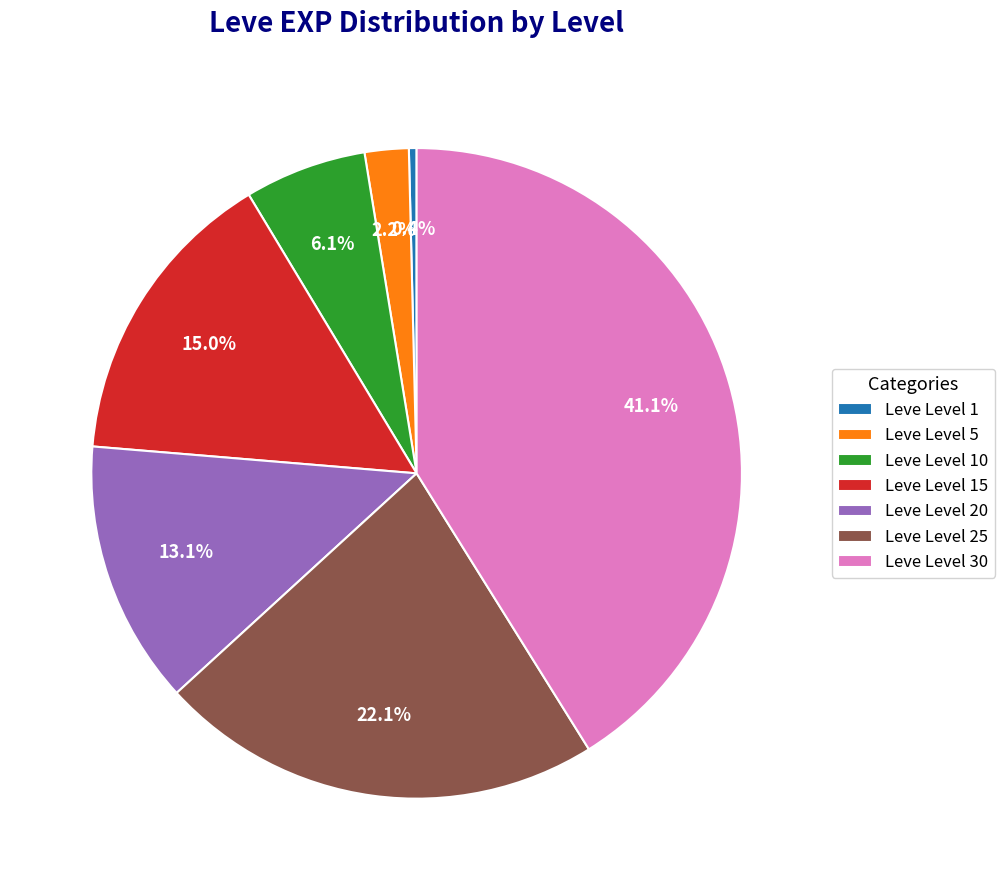

What is the smallest slice in the pie chart?

Leve Level 1